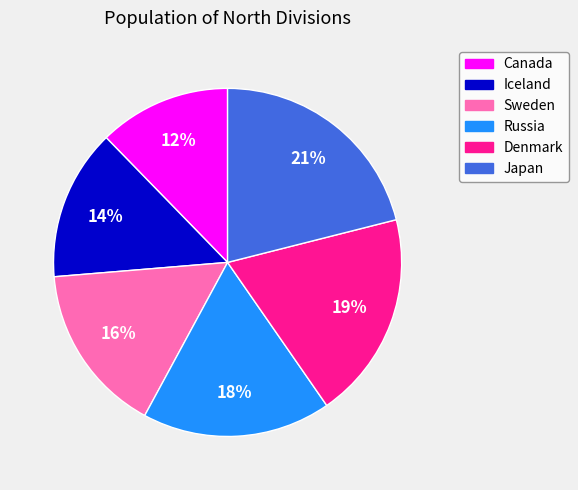

The Russia slice represents 18% of the pie. True or false?

True